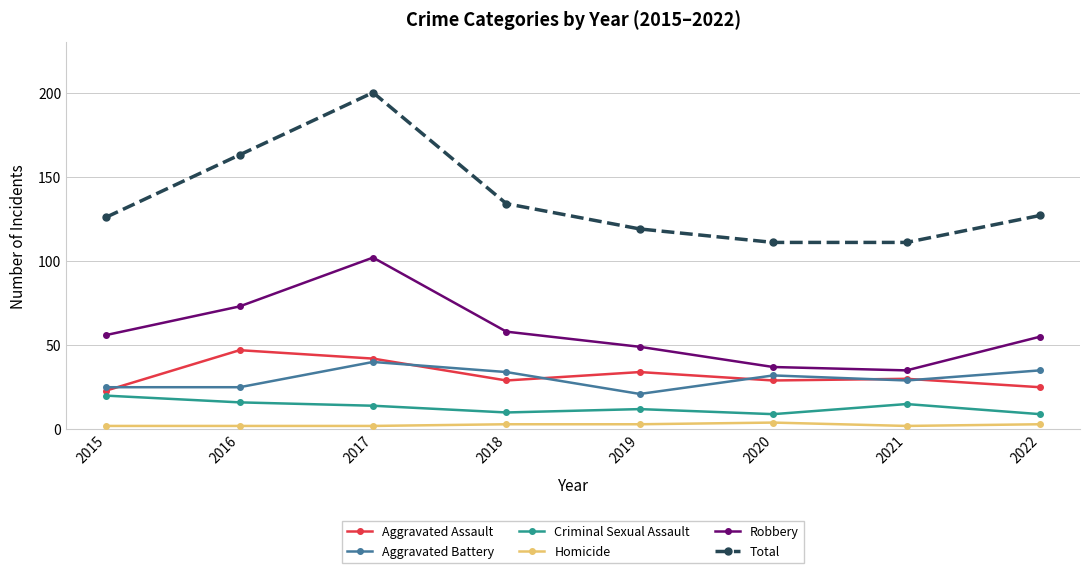

In Total, how many points are higher than both neighbors (excluding endpoints)?

1